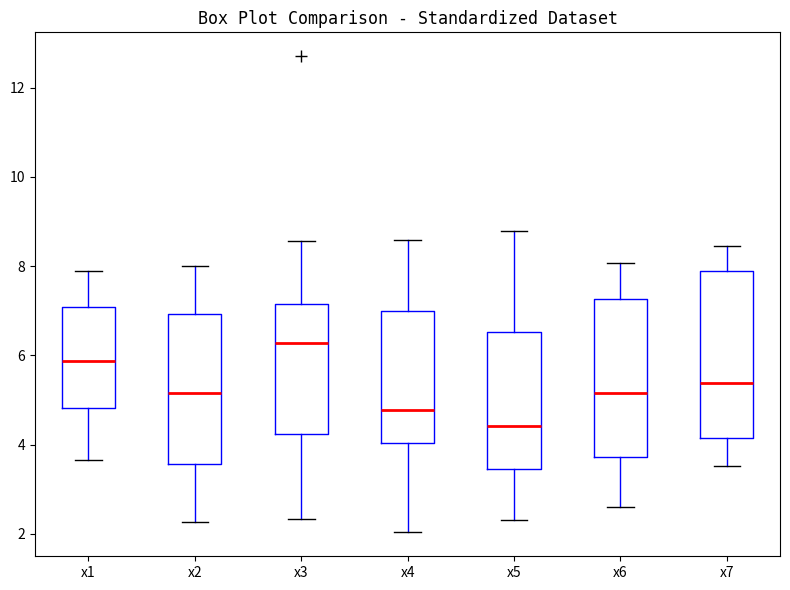

Which box has the highest median line?

x3